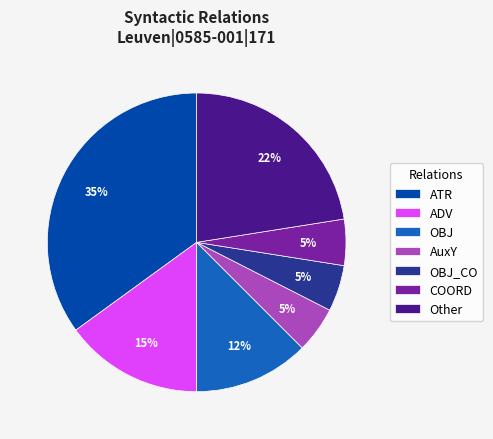

Which has a higher value, ADV or COORD?

ADV